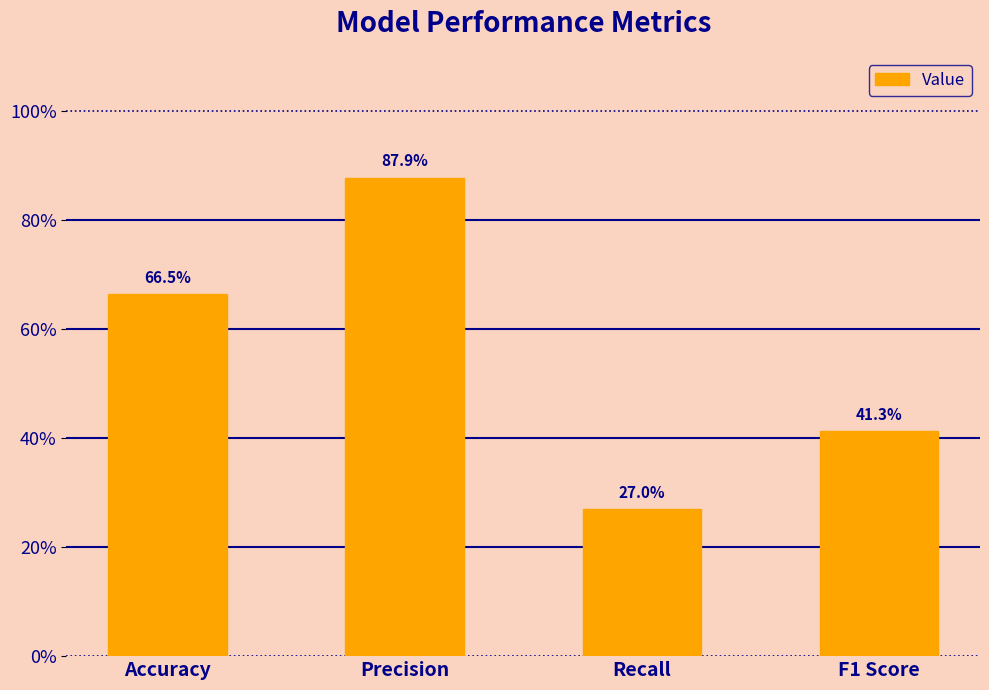

Does the chart contain any negative values?

No